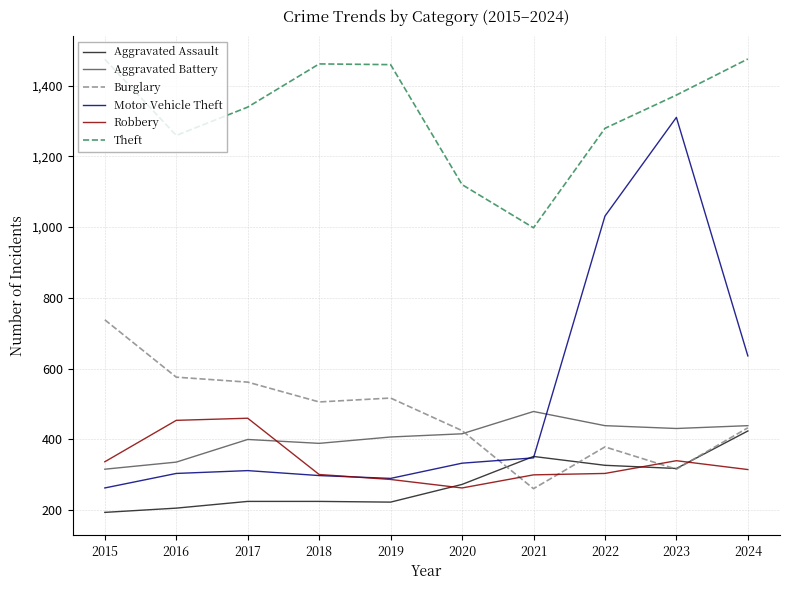

True or false: Aggravated Battery has a value of 389 at 2018.

True